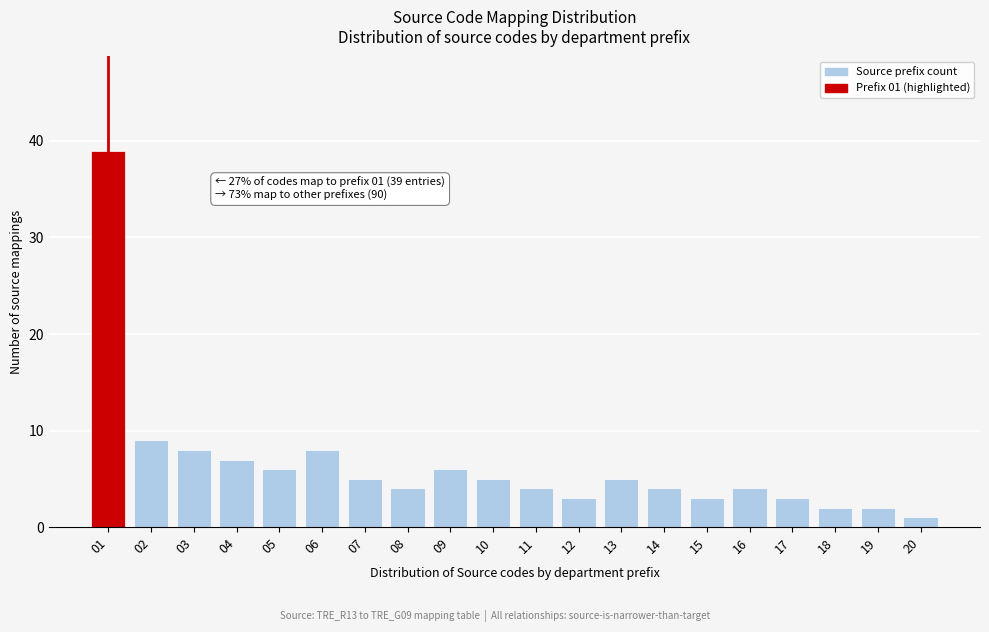

Reading left to right, transcribe all the data shown in this chart.

01=39	02=9	03=8	04=7	05=6	06=8	07=5	08=4	09=6	10=5	11=4	12=3	13=5	14=4	15=3	16=4	17=3	18=2	19=2	20=1